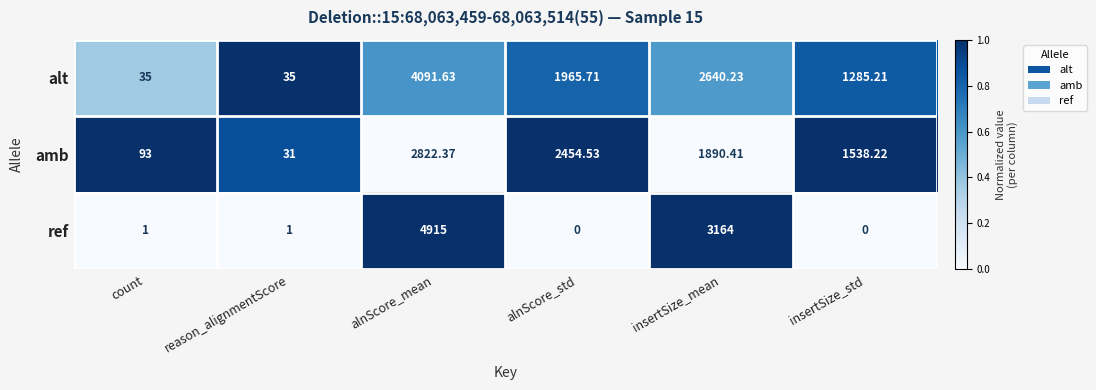

Which label corresponds to the largest value in the chart?

alnScore_mean